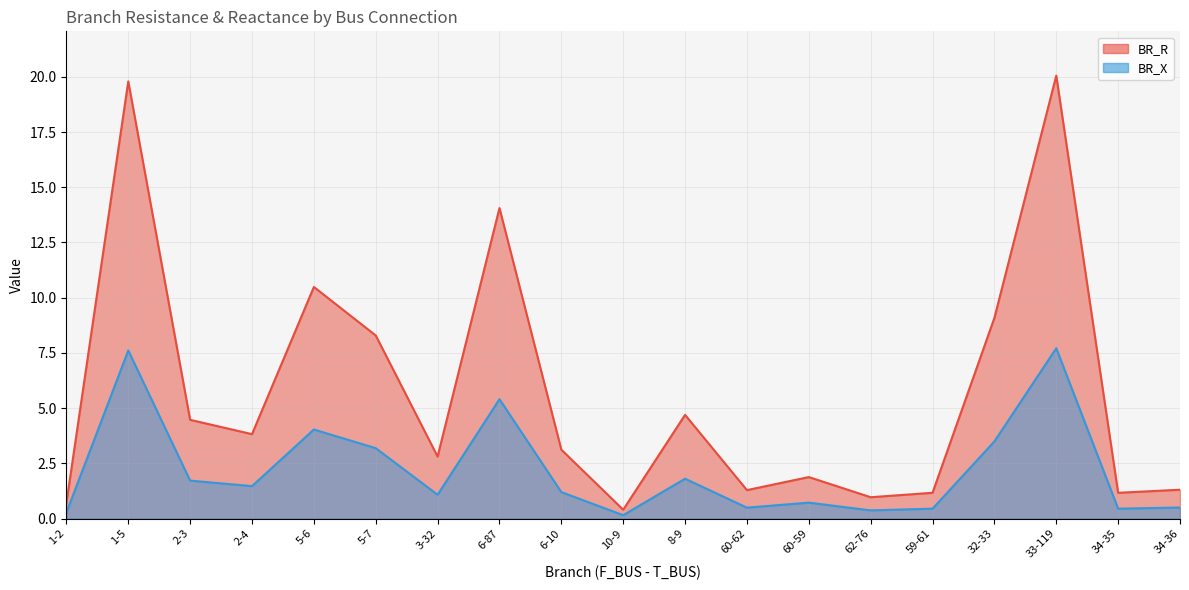

How many categories are shown in the chart?

19